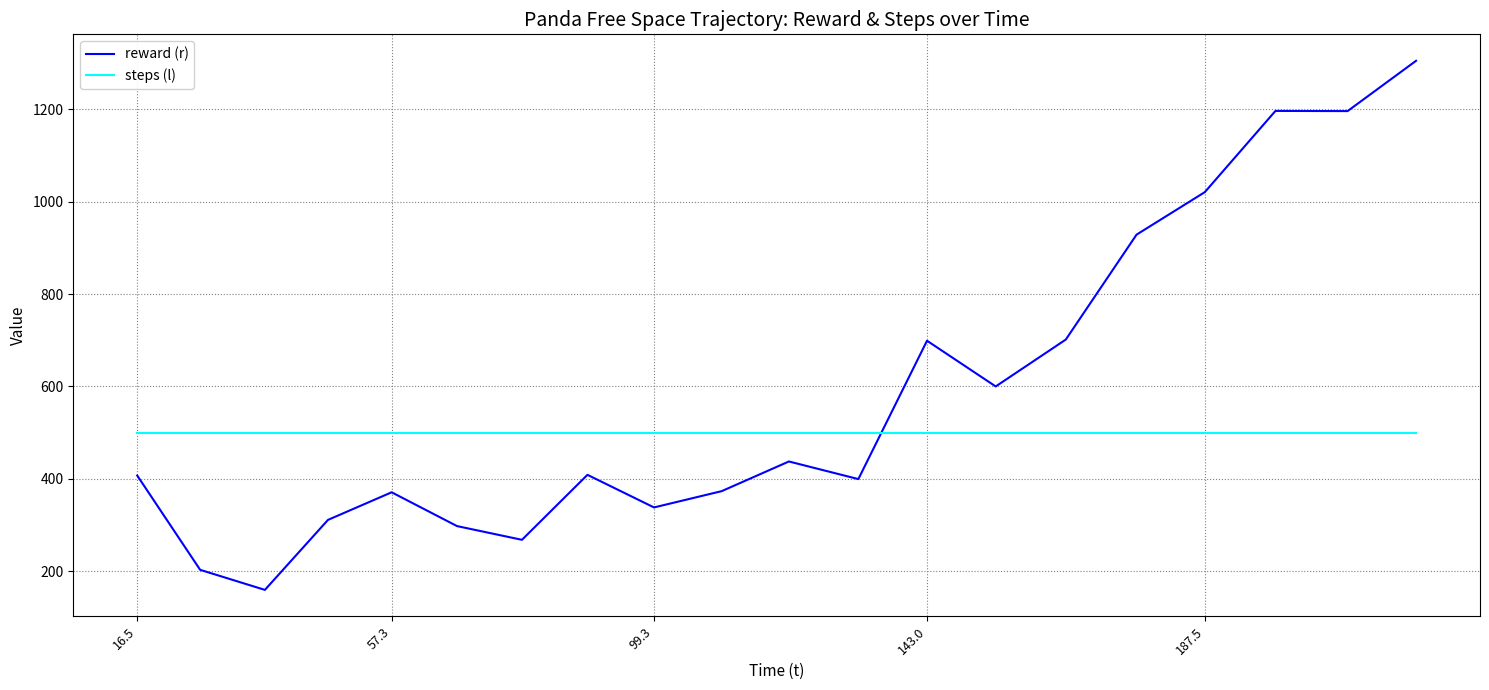

Which series ends up on top after the final intersection of steps (l) and reward (r)?

reward (r)